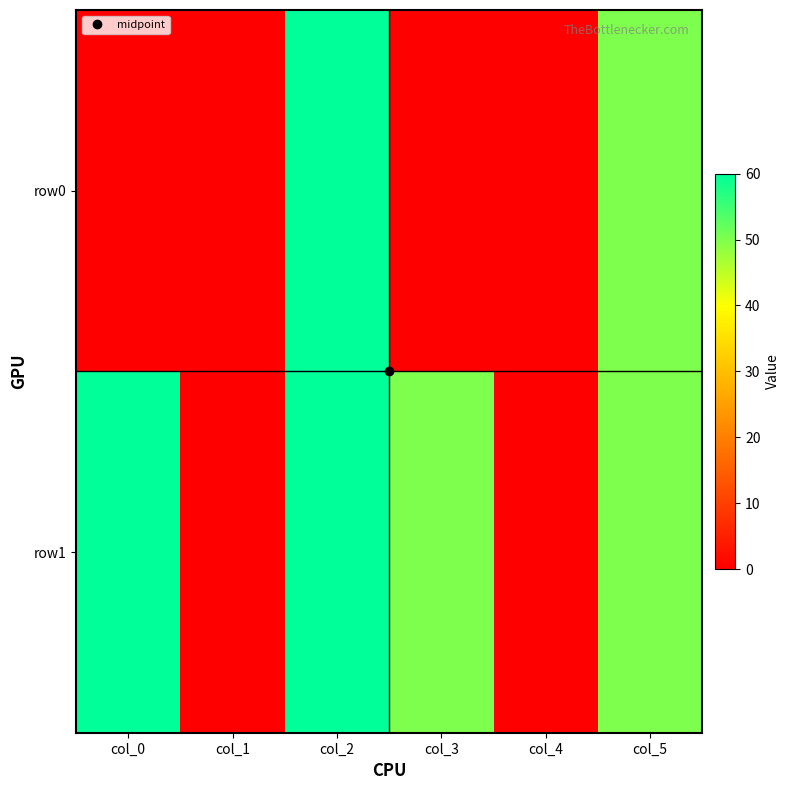

Reading left to right, extract all data points from this chart.

row0: col_0=0	col_1=0	col_2=60	col_3=0	col_4=0	col_5=50
row1: col_0=60	col_1=0	col_2=60	col_3=50	col_4=0	col_5=50